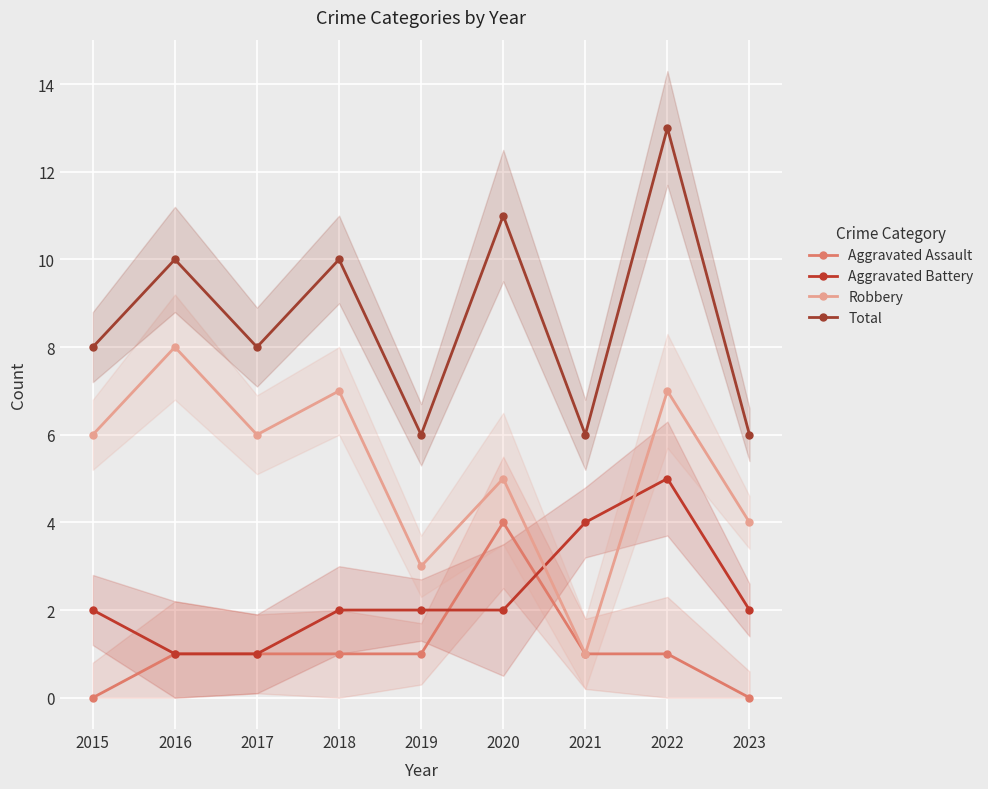

At which label does Robbery reach its minimum?

2021